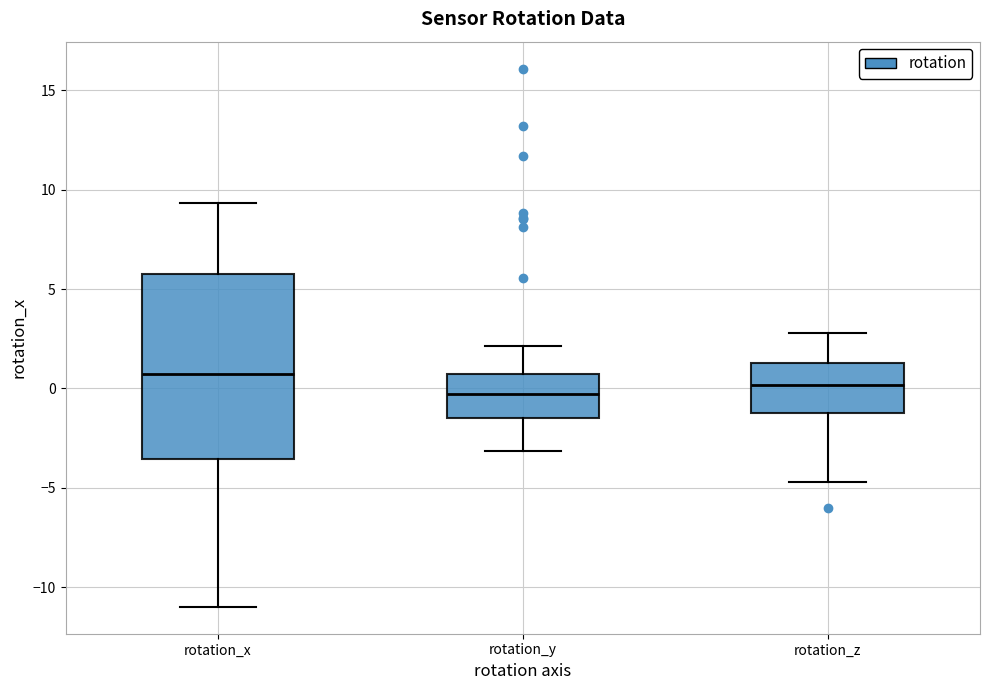

Reading left to right, transcribe this box plot: for each box, give where its median line is, the range the box spans, and where its two whiskers end, as read against the y-axis. The values are not printed on the chart, so give them approximately, as read against the axis.

rotation_x: median 0.5, box -3.5 to 5.5, whiskers -11.0 to 9.5
rotation_y: median -0.5, box -1.5 to 0.5, whiskers -3.0 to 2.0
rotation_z: median 0.0, box -1.0 to 1.5, whiskers -4.5 to 3.0